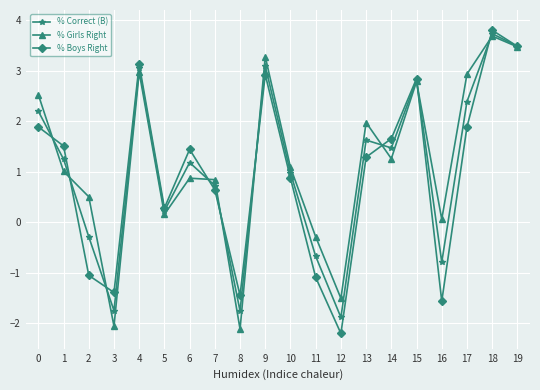

How many interior local peaks does the % Boys Right series have?

5